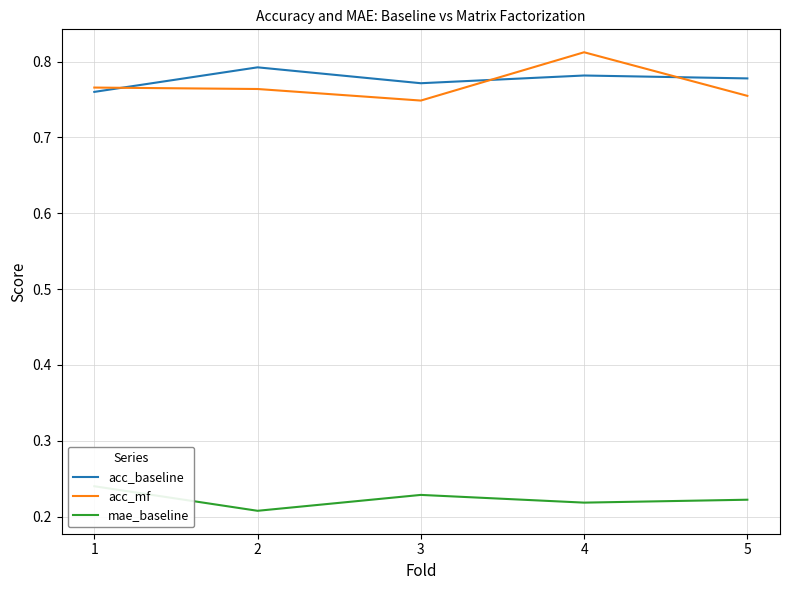

Which series has the widest spread of values?

acc_mf